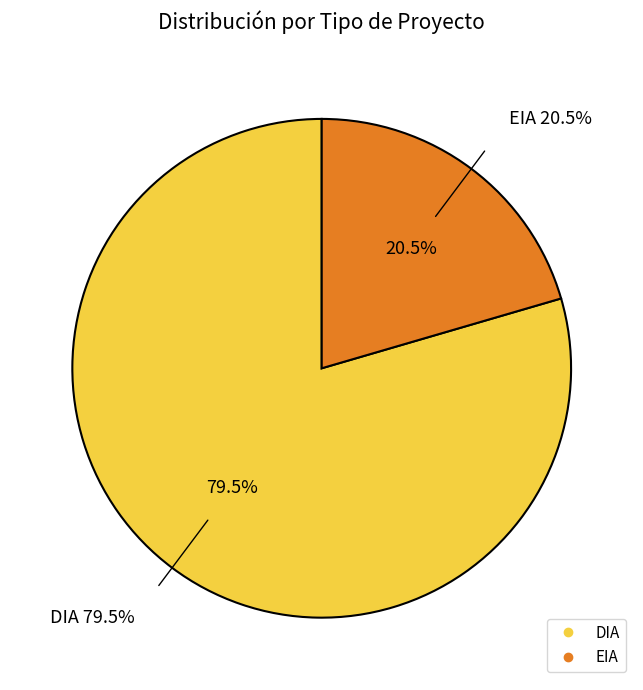

What is the majority slice?

DIA